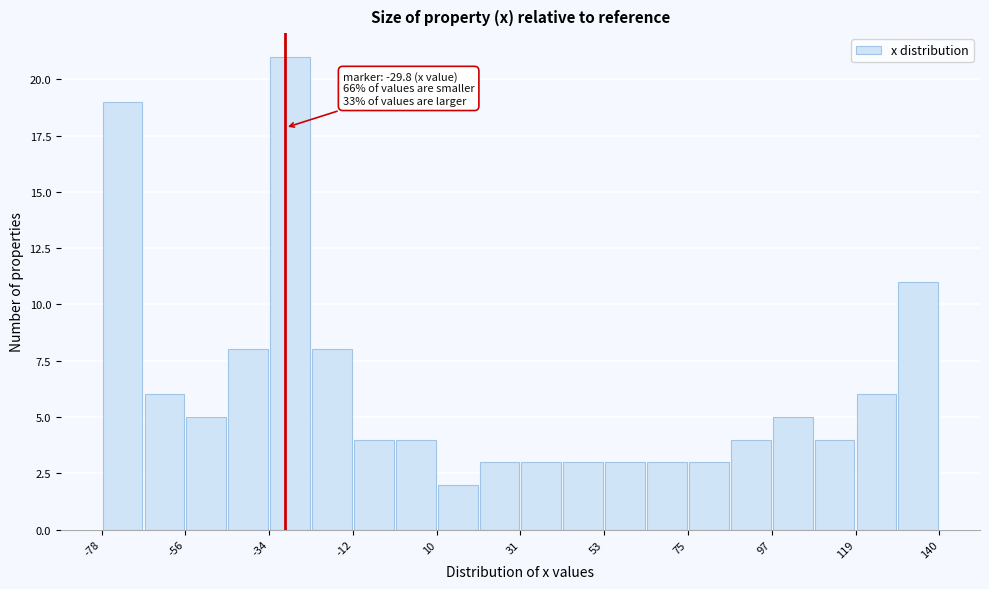

Around what value on the x-axis is the tallest bar? Give the approximate position of its centre, as read against the axis.

-30